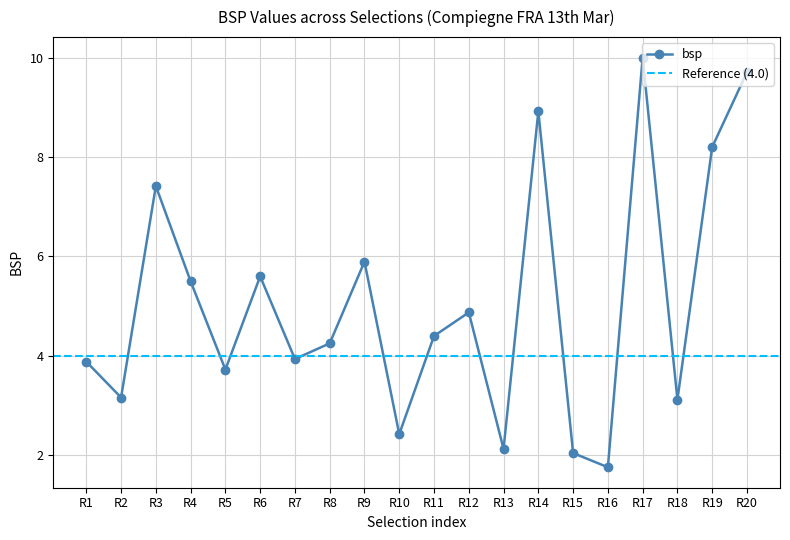

How many points are lower than both their immediate neighbors (excluding endpoints)?

7